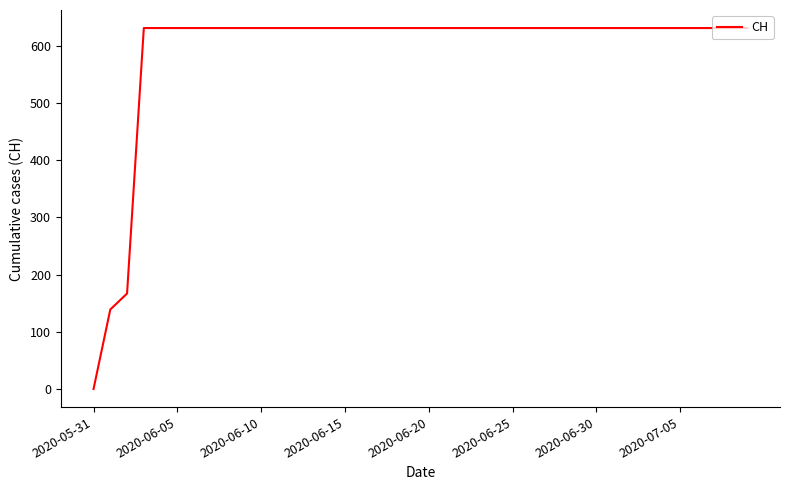

What is the difference between the maximum and minimum values?

631